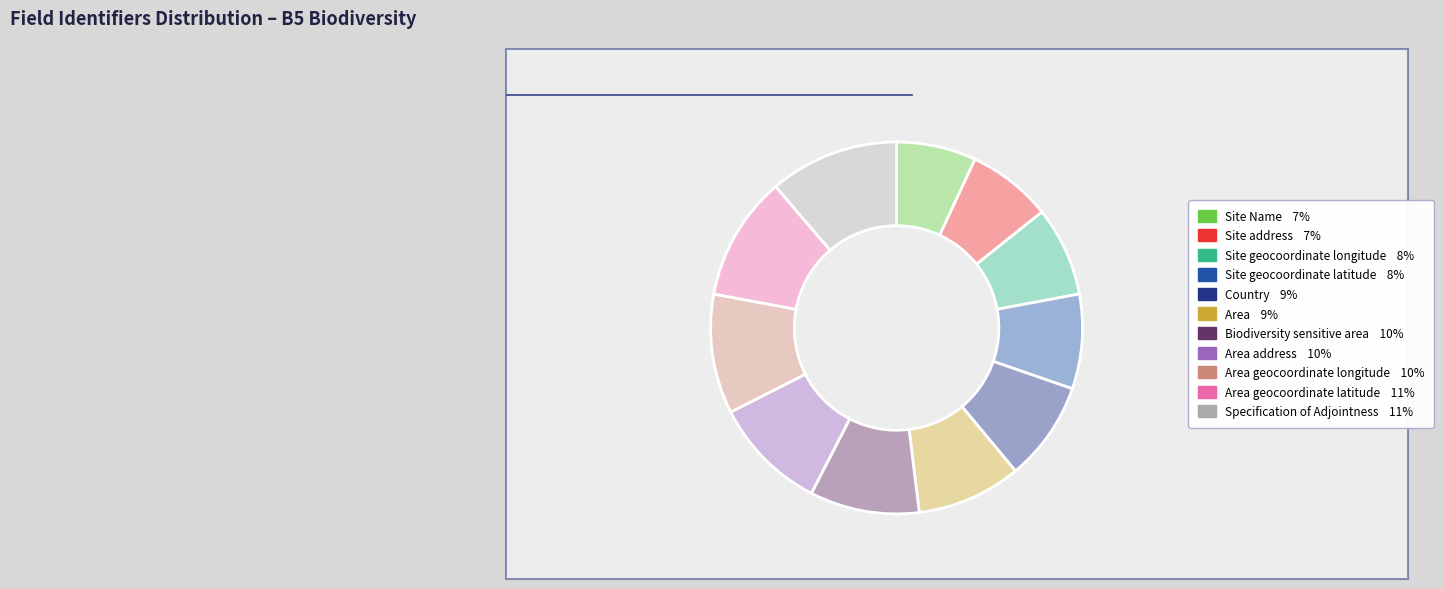

Combined, do Site address and Area geocoordinate latitude account for over 50%?

No